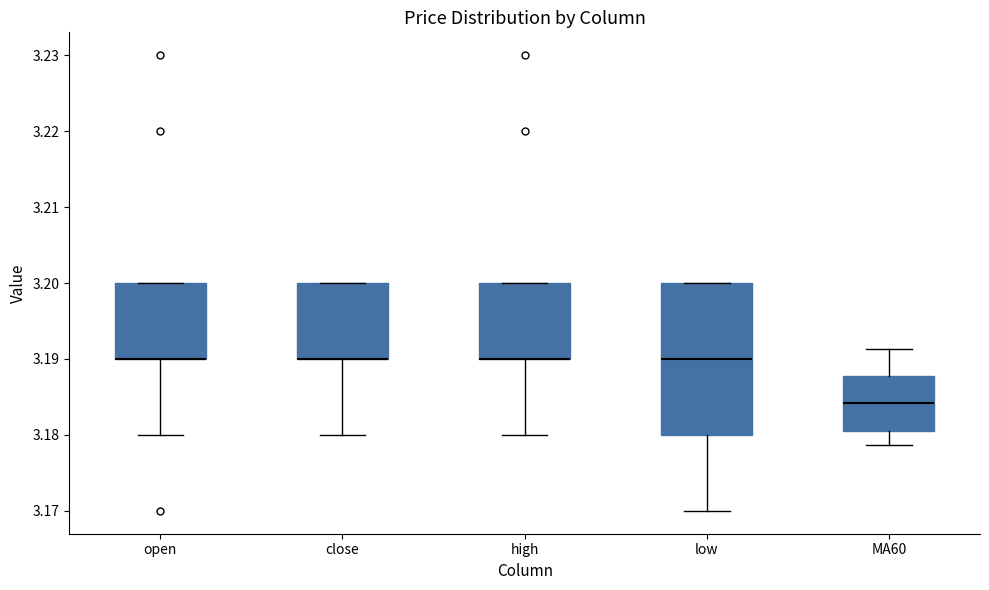

Which box is the tallest, from its lower edge to its upper edge?

low